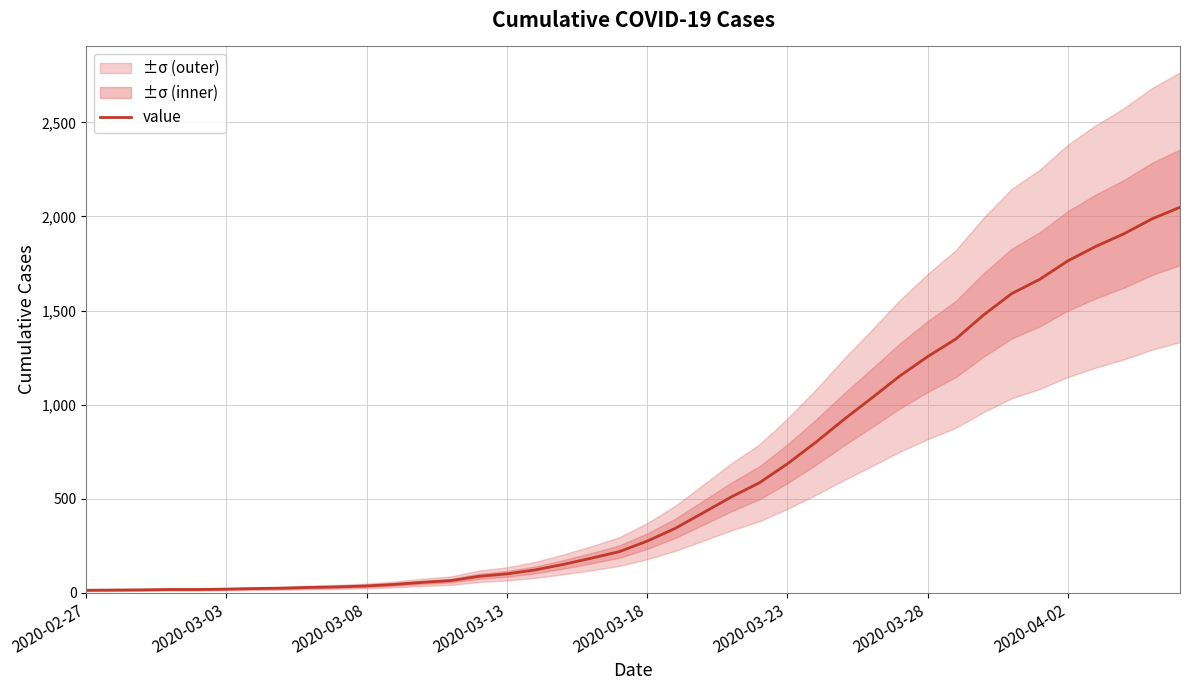

Is it true that the value at 21 is 342?

True